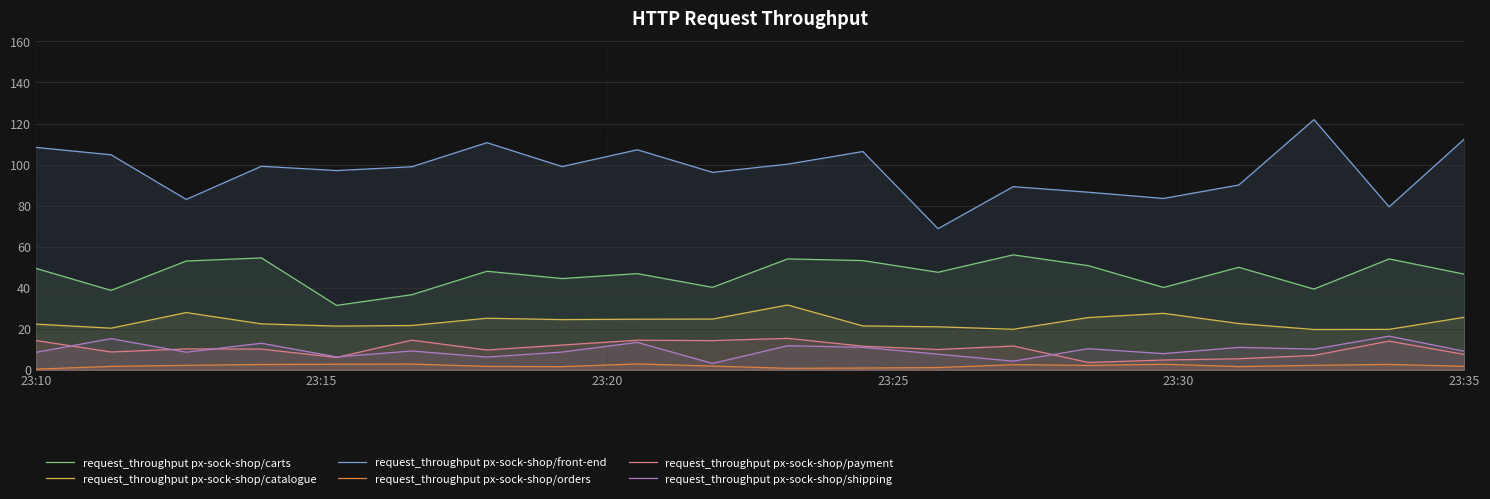

True or false: request_throughput px-sock-shop/shipping and request_throughput px-sock-shop/catalogue intersect in this chart.

False